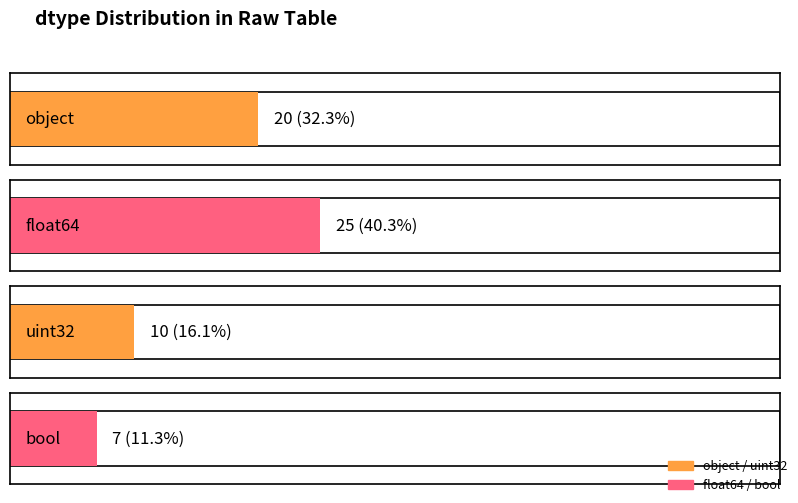

Between float64 and uint32, which is larger?

float64